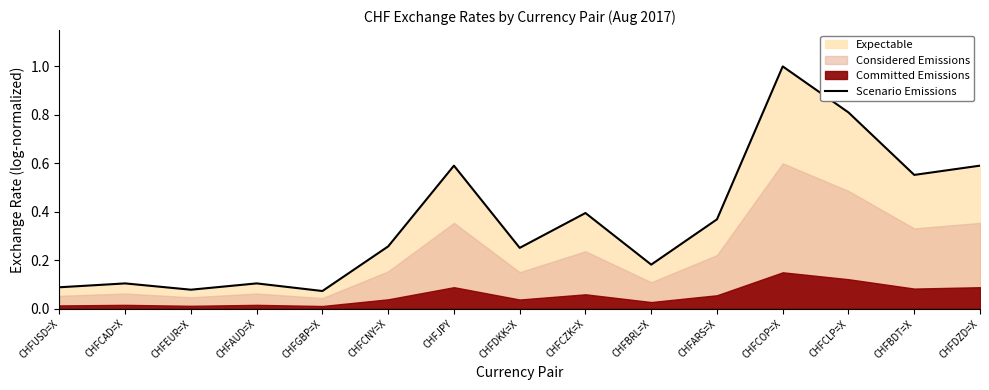

Between CHFDKK=X and CHFUSD=X, which is larger?

CHFDKK=X